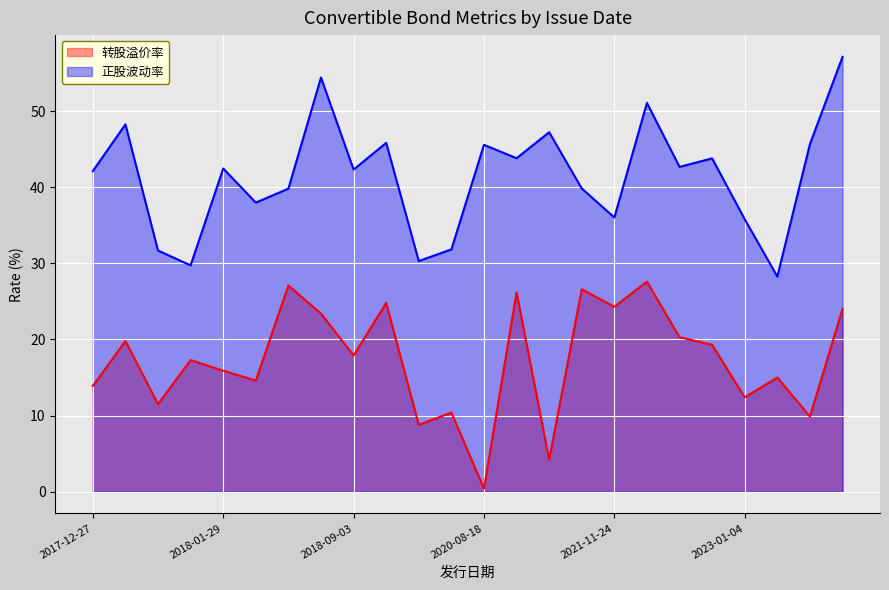

What is the label of the 12th point from the right?

2020-08-18